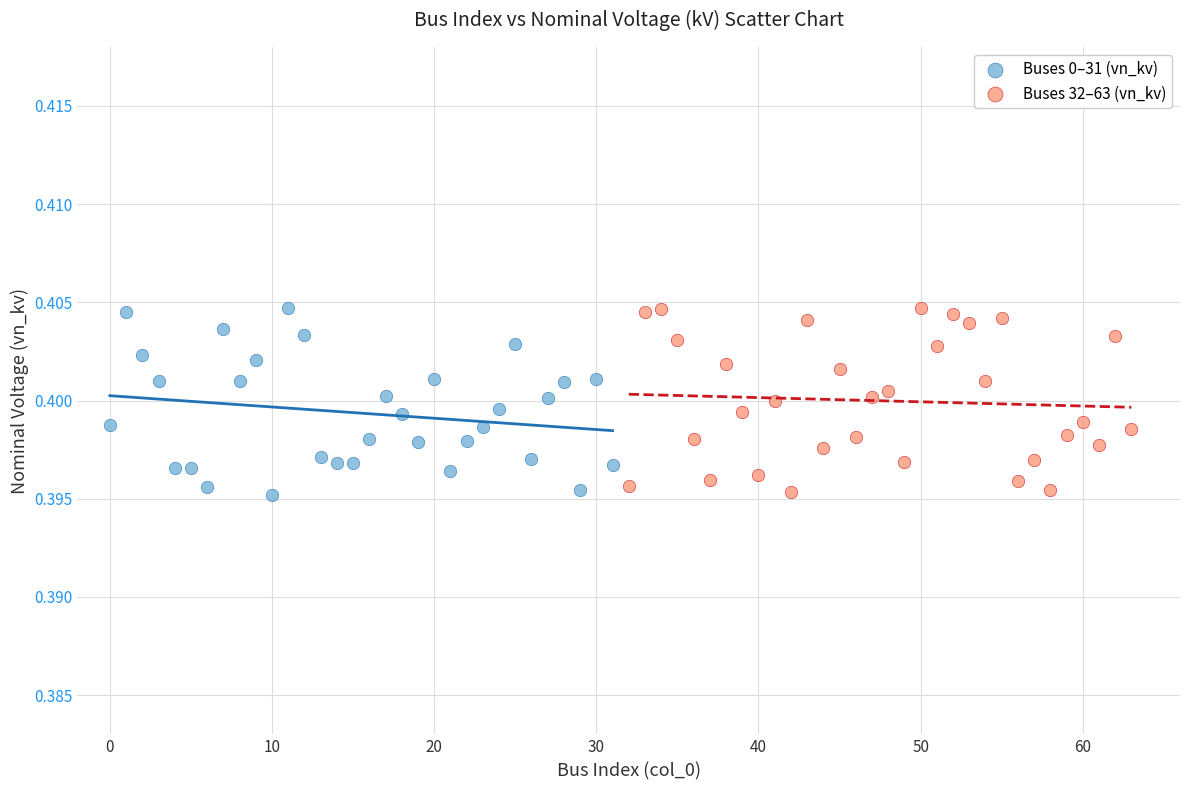

What are all the series names shown in the legend?

Buses 0–31 (vn_kv), Buses 32–63 (vn_kv)